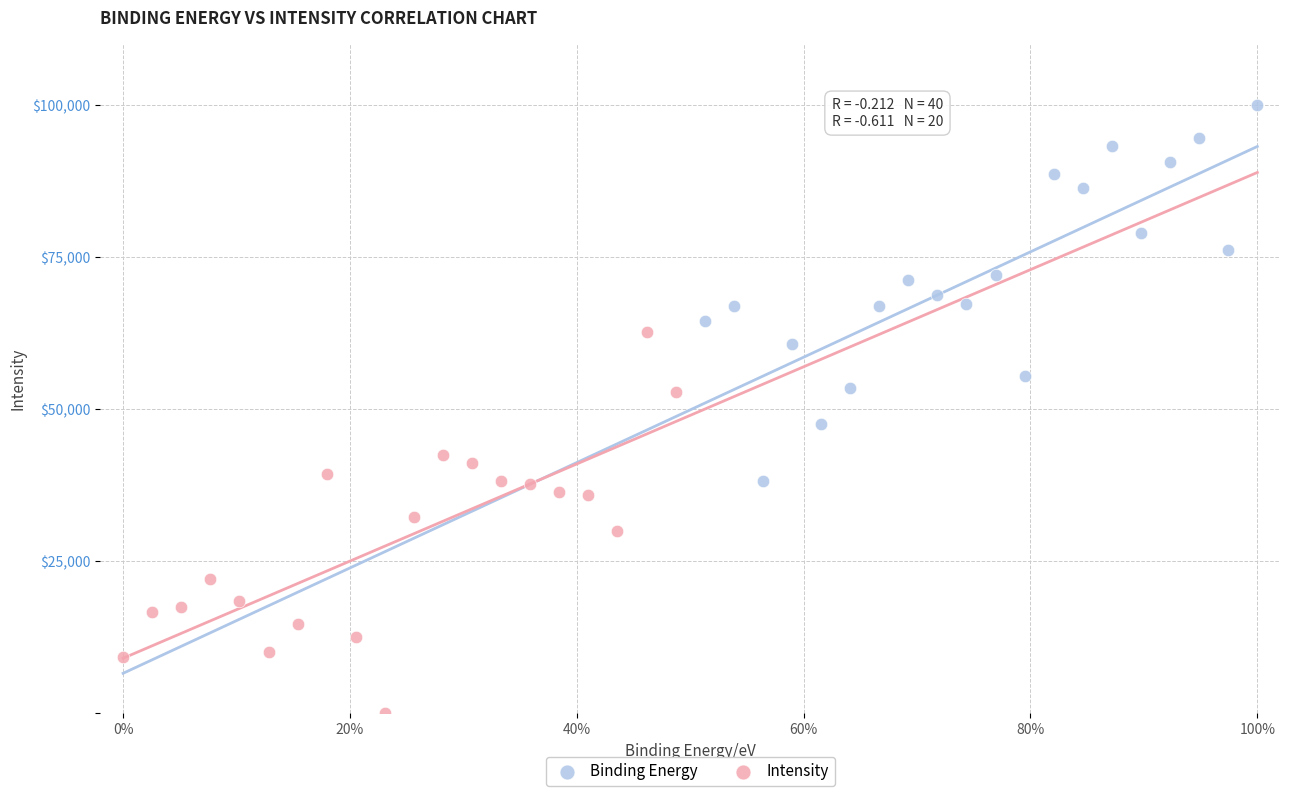

Which series contains the lowest Y value?

Intensity